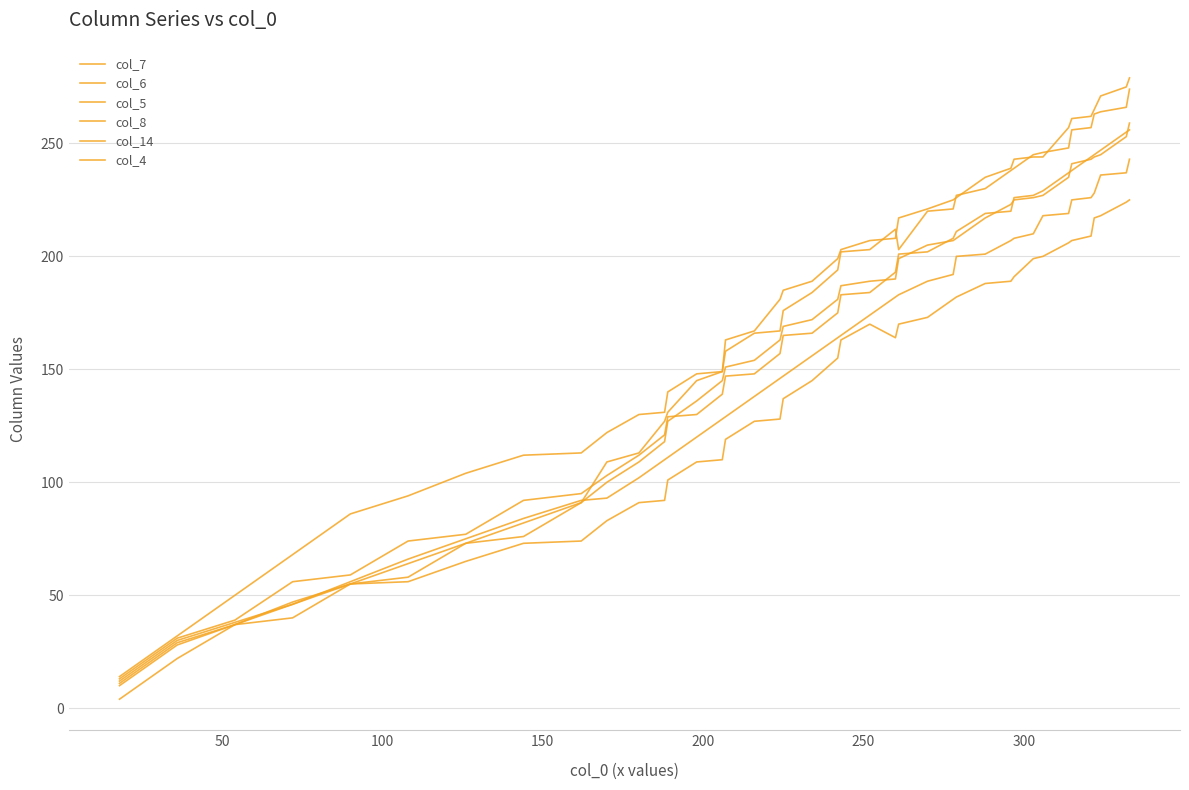

Which series ends up on top after the final intersection of col_8 and col_5?

col_8